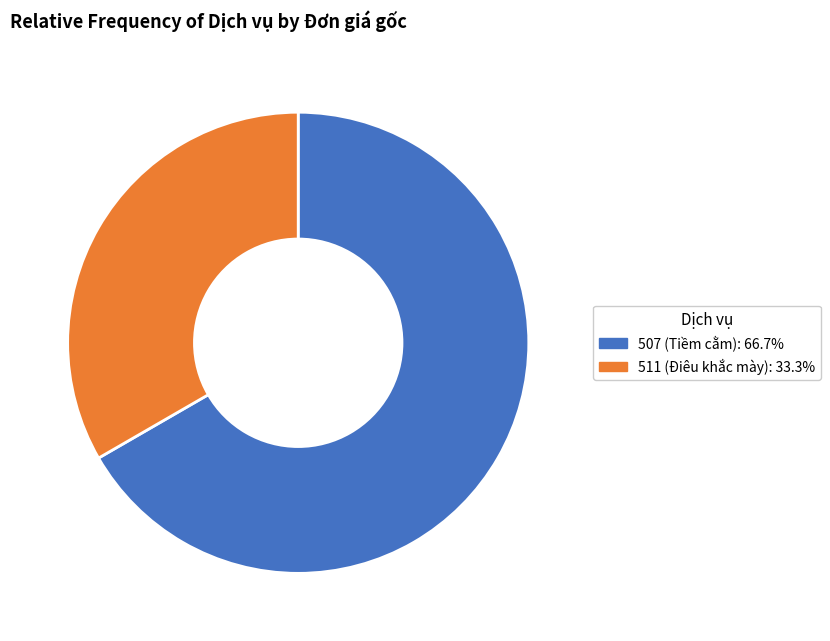

The 507 slice represents 80% of the pie. True or false?

False